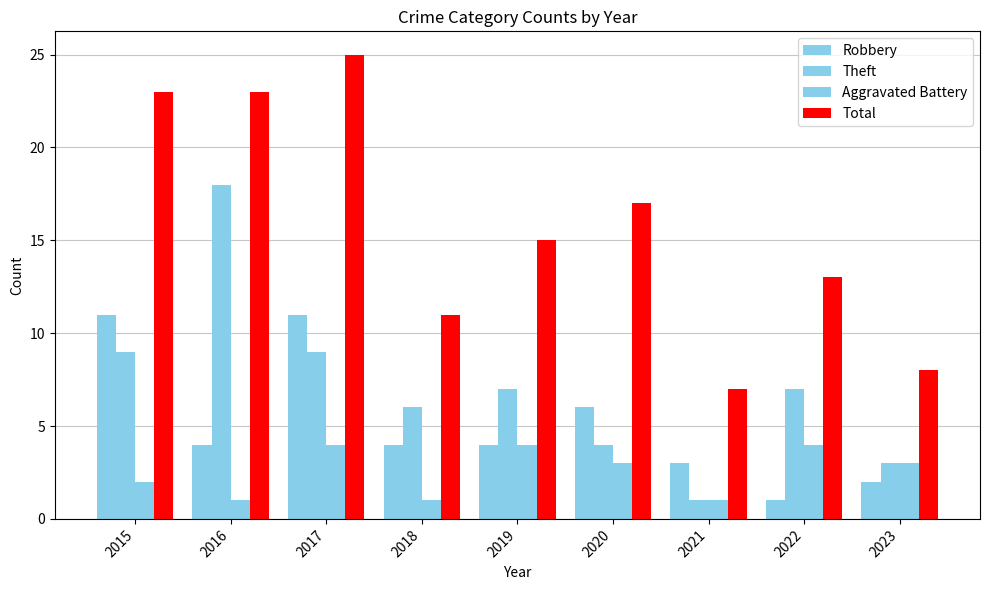

Rank the categories by Total value from lowest to highest.

2021, 2023, 2018, 2022, 2019, 2020, 2015, 2016, 2017